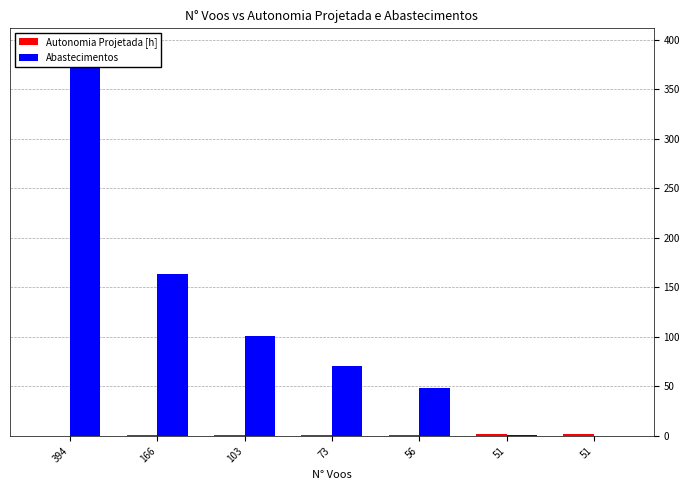

What is the sum of the Abastecimentos values at 56 and 394?

440.0